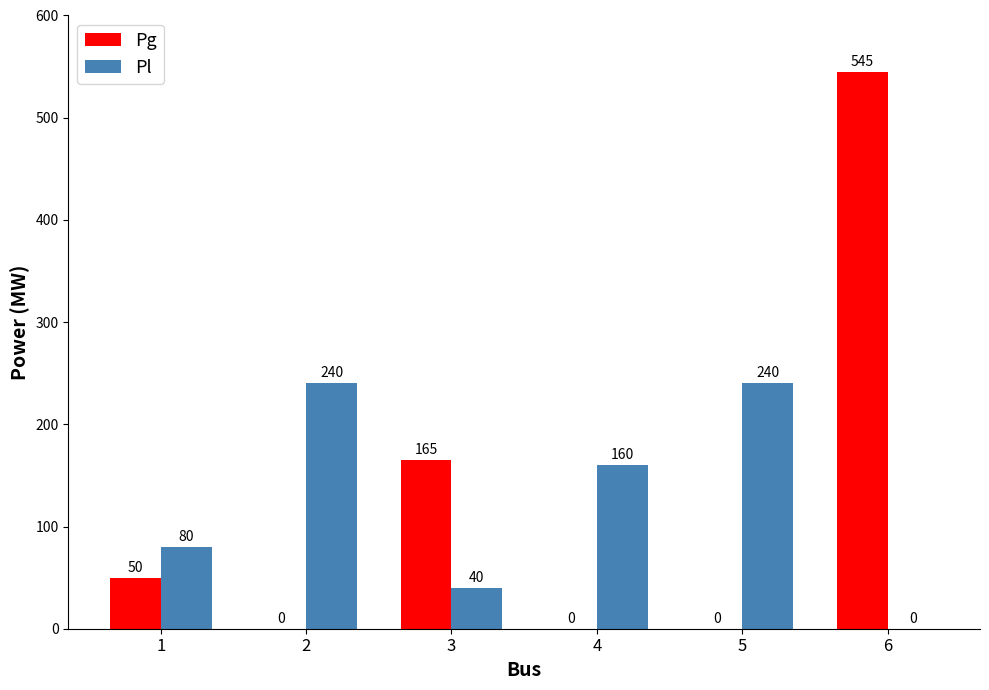

Which label corresponds to the largest value in the chart?

6